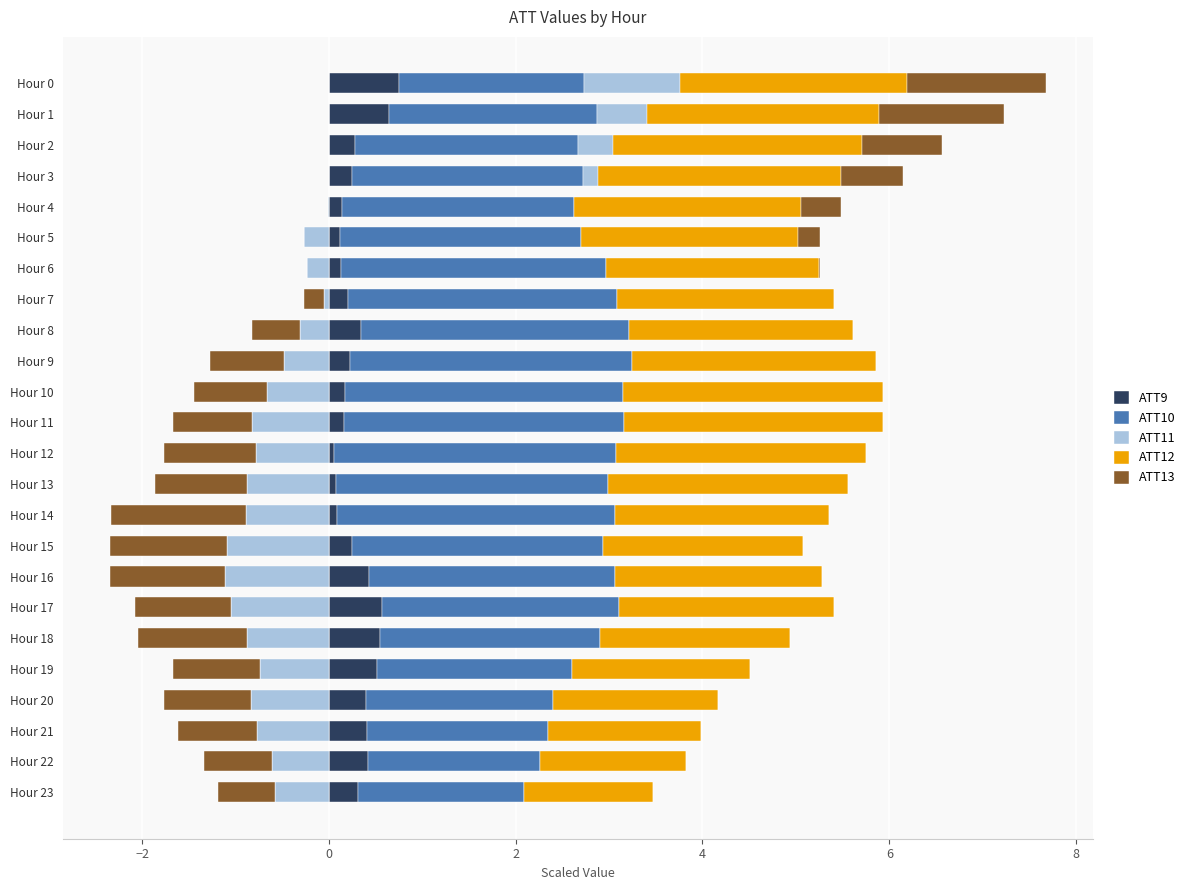

How many values in the ATT12 series exceed 2?

19